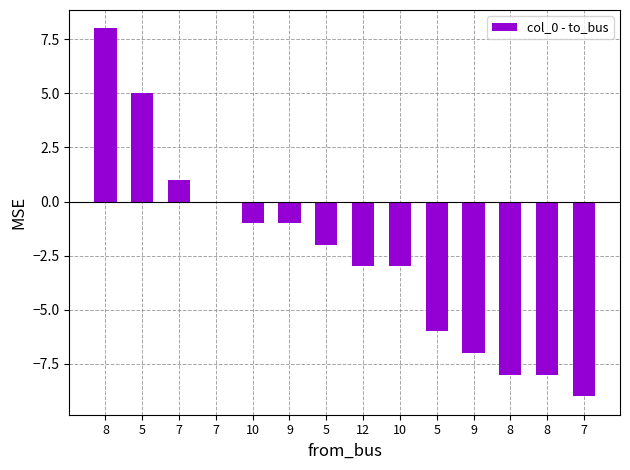

How many data points are above -2?

6